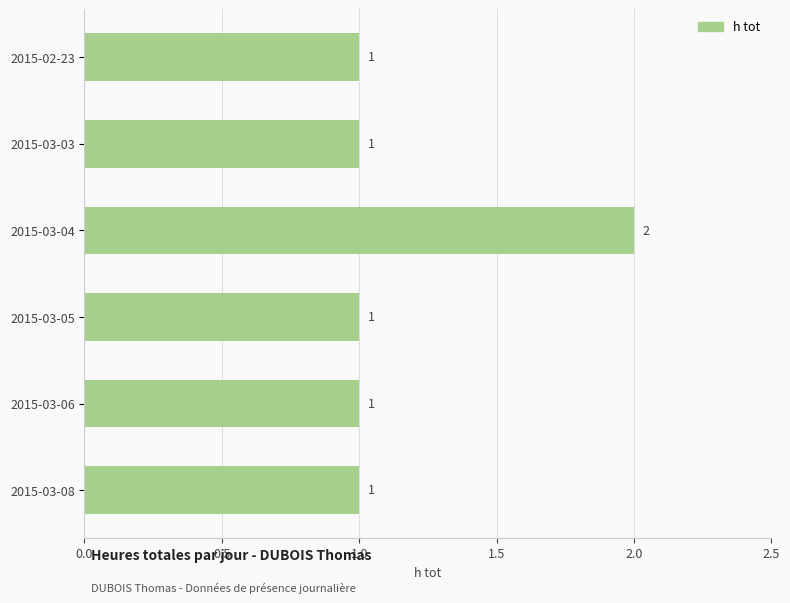

True or false: the data shows 1 at 2015-03-08.

True